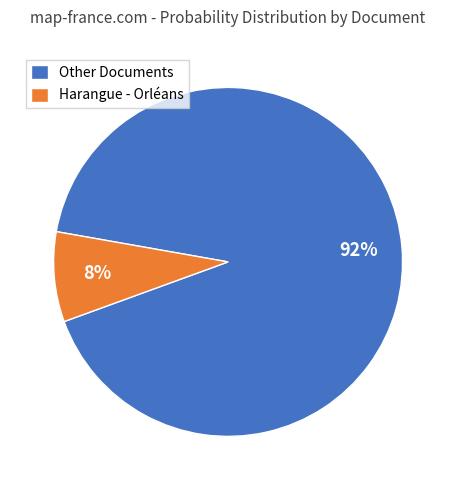

Is there a majority slice in this chart?

Yes